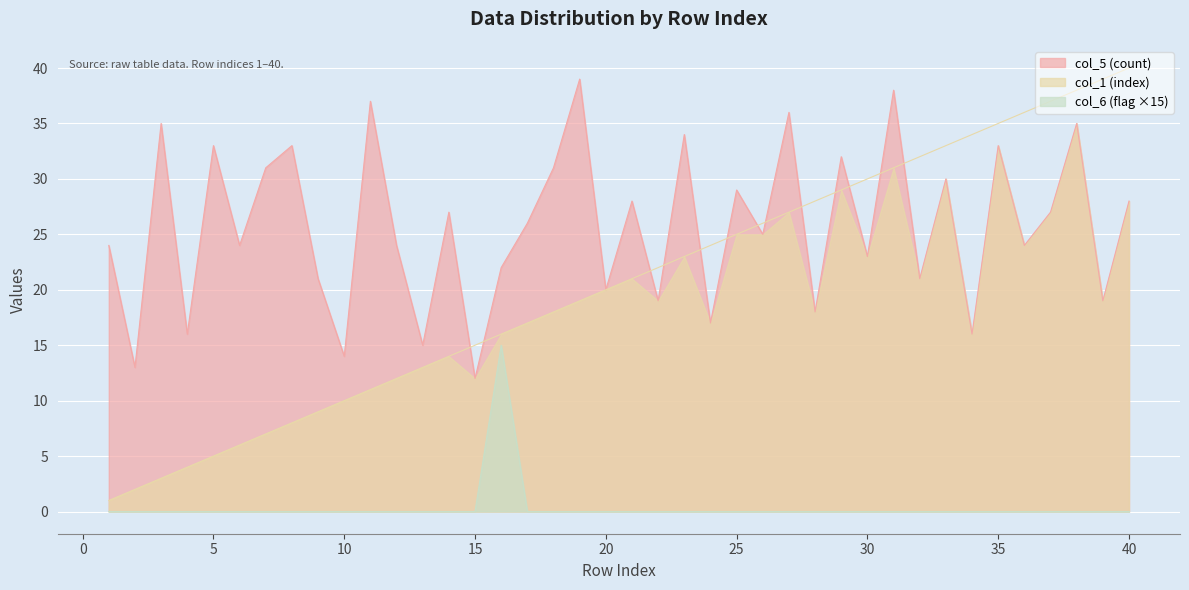

At which category does col_5 (count) reach its first local valley?

2